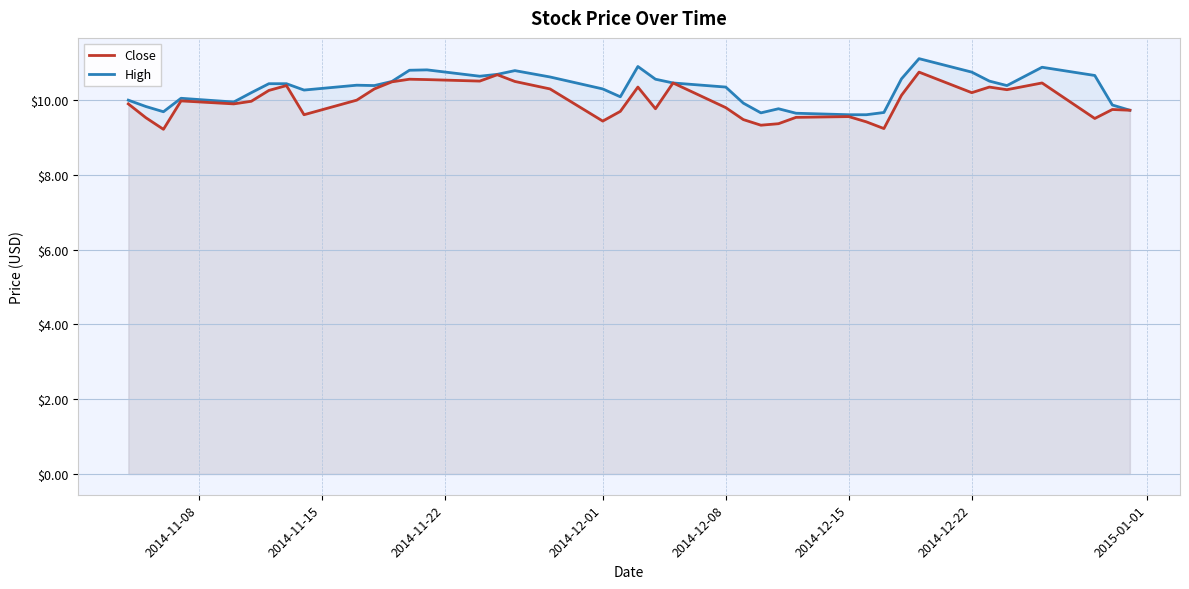

At 2014-12-08, list the series in order from largest to smallest.

High, Close